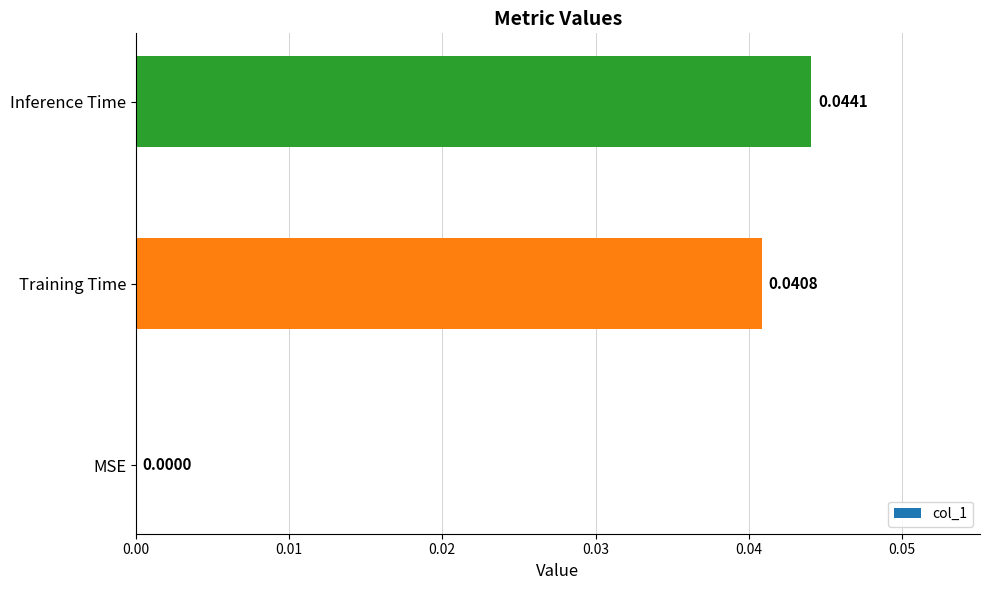

Which label corresponds to the largest value in the chart?

Inference Time